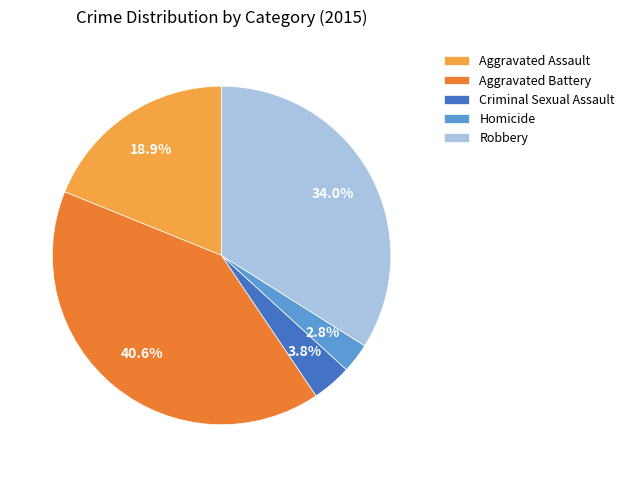

To the nearest percent, what portion does Homicide represent?

3%